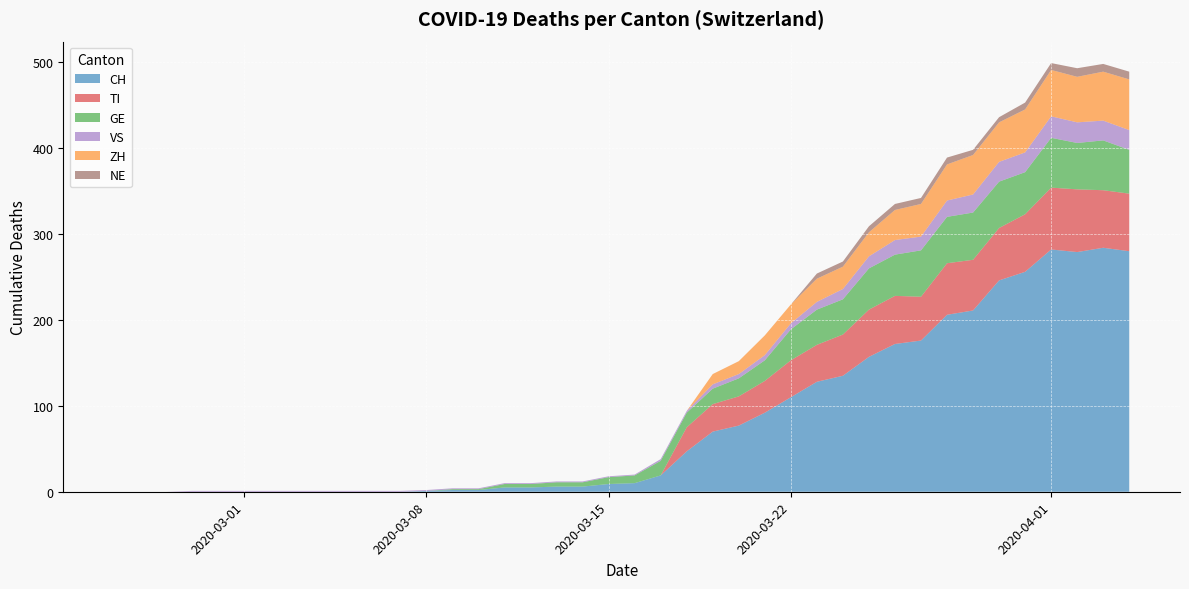

Reading right to left, transcribe all the data shown in this chart.

CH: 2020-04-04=280	2020-04-03=284	2020-04-02=279	2020-04-01=282	2020-03-31=256	2020-03-30=246	2020-03-29=211	2020-03-28=206	2020-03-27=176	2020-03-26=172	2020-03-25=157	2020-03-24=135	2020-03-23=128	2020-03-22=110	2020-03-21=92	2020-03-20=77	2020-03-19=70	2020-03-18=47	2020-03-17=19	2020-03-16=10	2020-03-15=9	2020-03-14=6	2020-03-13=6	2020-03-12=5	2020-03-11=5	2020-03-10=2	2020-03-09=2	2020-03-08=1	2020-03-07=0	2020-03-06=0	2020-03-05=0	2020-03-04=0	2020-03-03=0	2020-03-02=0	2020-03-01=0	2020-02-29=0	2020-02-28=0	2020-02-27=0	2020-02-26=0	2020-02-25=0
TI: 2020-04-04=67	2020-04-03=67	2020-04-02=73	2020-04-01=72	2020-03-31=67	2020-03-30=61	2020-03-29=59	2020-03-28=60	2020-03-27=51	2020-03-26=56	2020-03-25=55	2020-03-24=48	2020-03-23=43	2020-03-22=43	2020-03-21=37	2020-03-20=34	2020-03-19=32	2020-03-18=28	2020-03-17=0	2020-03-16=0	2020-03-15=0	2020-03-14=0	2020-03-13=0	2020-03-12=0	2020-03-11=0	2020-03-10=0	2020-03-09=0	2020-03-08=0	2020-03-07=0	2020-03-06=0	2020-03-05=0	2020-03-04=0	2020-03-03=0	2020-03-02=0	2020-03-01=0	2020-02-29=0	2020-02-28=0	2020-02-27=0	2020-02-26=0	2020-02-25=0
GE: 2020-04-04=51	2020-04-03=58	2020-04-02=54	2020-04-01=58	2020-03-31=49	2020-03-30=54	2020-03-29=55	2020-03-28=54	2020-03-27=54	2020-03-26=48	2020-03-25=48	2020-03-24=41	2020-03-23=41	2020-03-22=36	2020-03-21=24	2020-03-20=21	2020-03-19=18	2020-03-18=17	2020-03-17=17	2020-03-16=9	2020-03-15=8	2020-03-14=5	2020-03-13=5	2020-03-12=4	2020-03-11=4	2020-03-10=1	2020-03-09=1	2020-03-08=0	2020-03-07=0	2020-03-06=0	2020-03-05=0	2020-03-04=0	2020-03-03=0	2020-03-02=0	2020-03-01=0	2020-02-29=0	2020-02-28=0	2020-02-27=0	2020-02-26=0	2020-02-25=0
VS: 2020-04-04=23	2020-04-03=23	2020-04-02=24	2020-04-01=25	2020-03-31=23	2020-03-30=23	2020-03-29=21	2020-03-28=19	2020-03-27=16	2020-03-26=17	2020-03-25=14	2020-03-24=12	2020-03-23=9	2020-03-22=7	2020-03-21=6	2020-03-20=5	2020-03-19=5	2020-03-18=2	2020-03-17=2	2020-03-16=1	2020-03-15=1	2020-03-14=1	2020-03-13=1	2020-03-12=1	2020-03-11=1	2020-03-10=1	2020-03-09=1	2020-03-08=1	2020-03-07=1	2020-03-06=1	2020-03-05=1	2020-03-04=1	2020-03-03=1	2020-03-02=1	2020-03-01=1	2020-02-29=1	2020-02-28=1	2020-02-27=0	2020-02-26=0	2020-02-25=0
ZH: 2020-04-04=59	2020-04-03=57	2020-04-02=53	2020-04-01=54	2020-03-31=50	2020-03-30=46	2020-03-29=46	2020-03-28=42	2020-03-27=38	2020-03-26=35	2020-03-25=28	2020-03-24=26	2020-03-23=27	2020-03-22=22	2020-03-21=23	2020-03-20=15	2020-03-19=12	2020-03-18=0	2020-03-17=0	2020-03-16=0	2020-03-15=0	2020-03-14=0	2020-03-13=0	2020-03-12=0	2020-03-11=0	2020-03-10=0	2020-03-09=0	2020-03-08=0	2020-03-07=0	2020-03-06=0	2020-03-05=0	2020-03-04=0	2020-03-03=0	2020-03-02=0	2020-03-01=0	2020-02-29=0	2020-02-28=0	2020-02-27=0	2020-02-26=0	2020-02-25=0
NE: 2020-04-04=9	2020-04-03=9	2020-04-02=10	2020-04-01=8	2020-03-31=8	2020-03-30=6	2020-03-29=6	2020-03-28=8	2020-03-27=7	2020-03-26=7	2020-03-25=7	2020-03-24=6	2020-03-23=6	2020-03-22=0	2020-03-21=0	2020-03-20=0	2020-03-19=0	2020-03-18=0	2020-03-17=0	2020-03-16=0	2020-03-15=0	2020-03-14=0	2020-03-13=0	2020-03-12=0	2020-03-11=0	2020-03-10=0	2020-03-09=0	2020-03-08=0	2020-03-07=0	2020-03-06=0	2020-03-05=0	2020-03-04=0	2020-03-03=0	2020-03-02=0	2020-03-01=0	2020-02-29=0	2020-02-28=0	2020-02-27=0	2020-02-26=0	2020-02-25=0